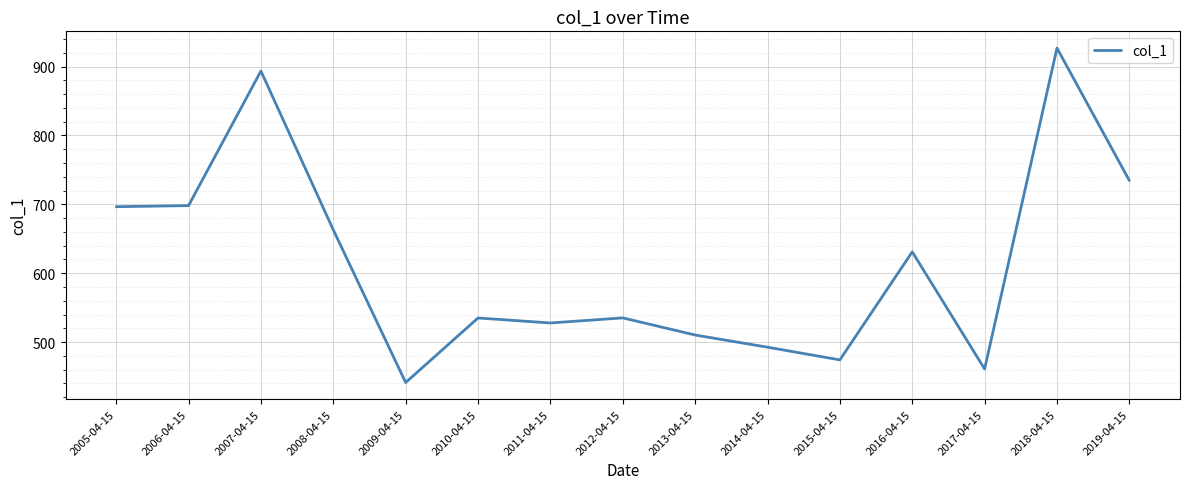

Which category has the highest value across all series?

2018-04-15